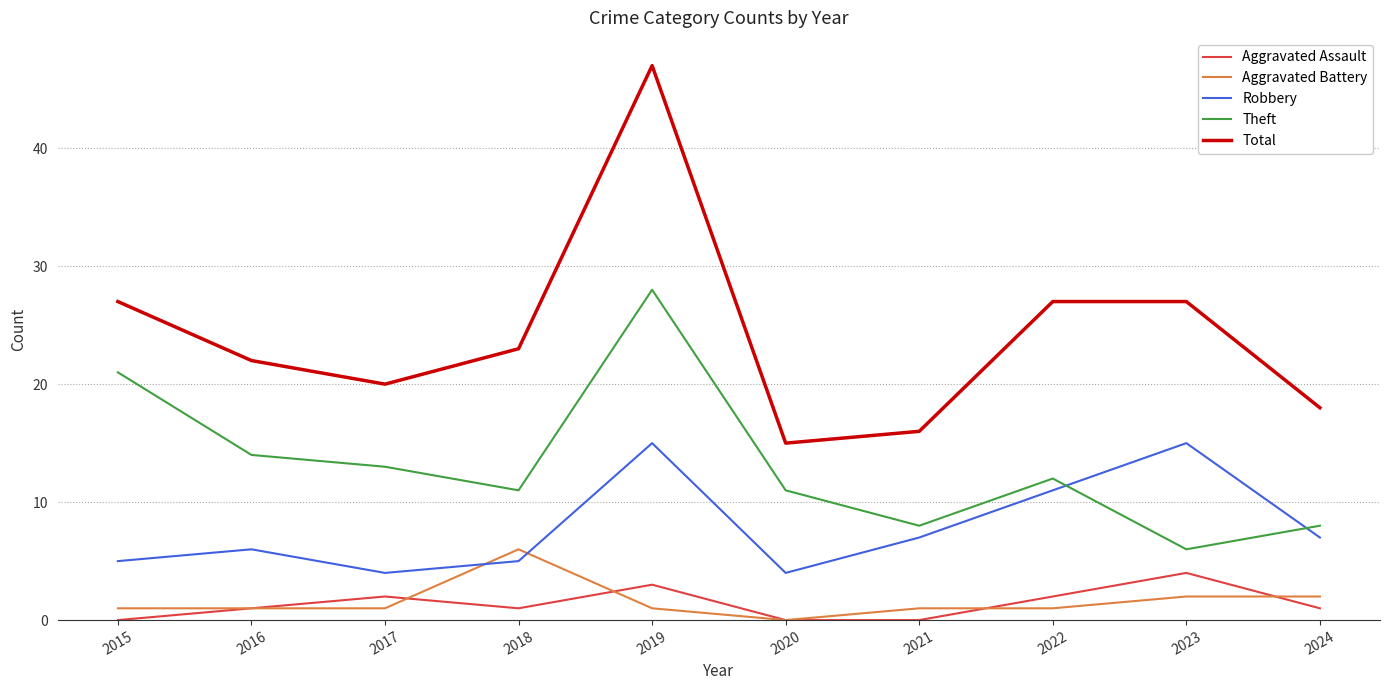

What is the difference between the Robbery values at 2017 and 2016?

2